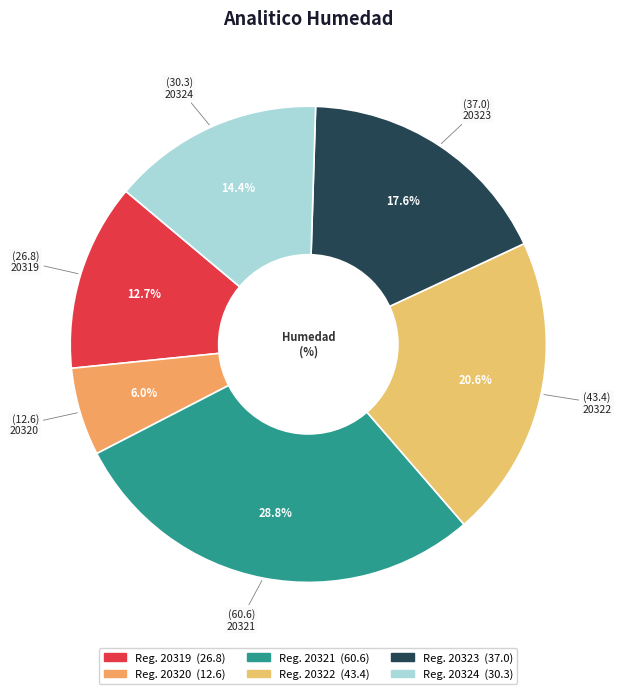

How many segments does this pie chart have?

6